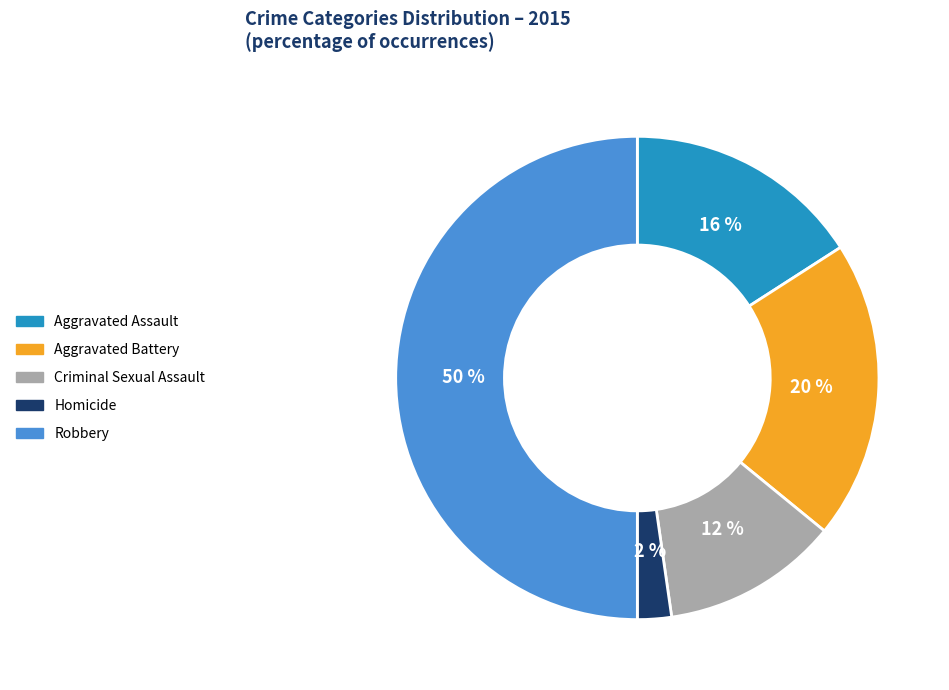

To the nearest percent, what percentage of the pie is Criminal Sexual Assault?

12%